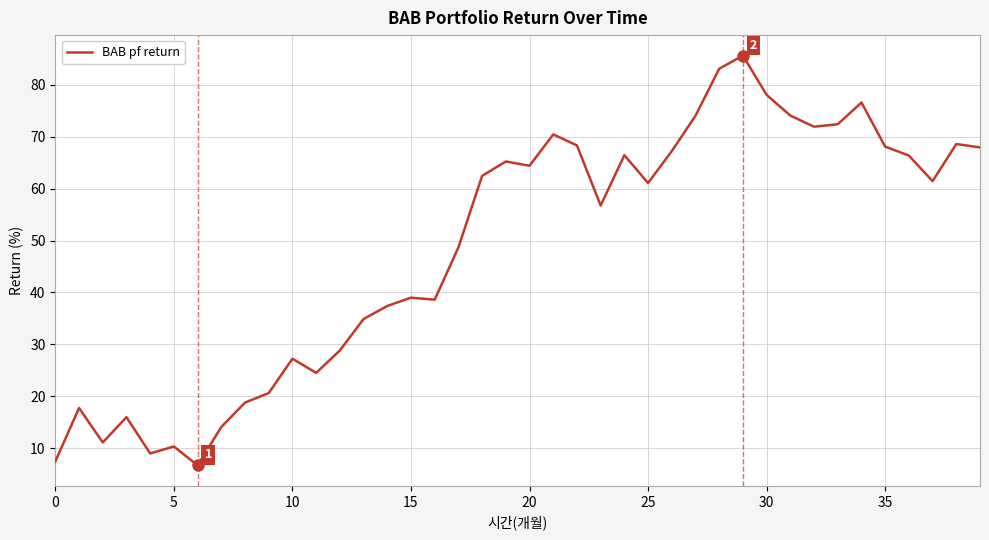

What is the smallest value displayed?

6.7